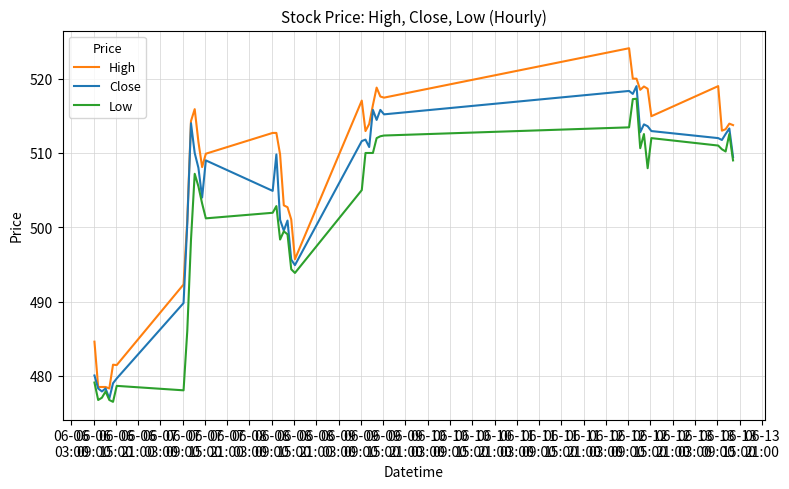

Which series has the largest total across all categories?

High